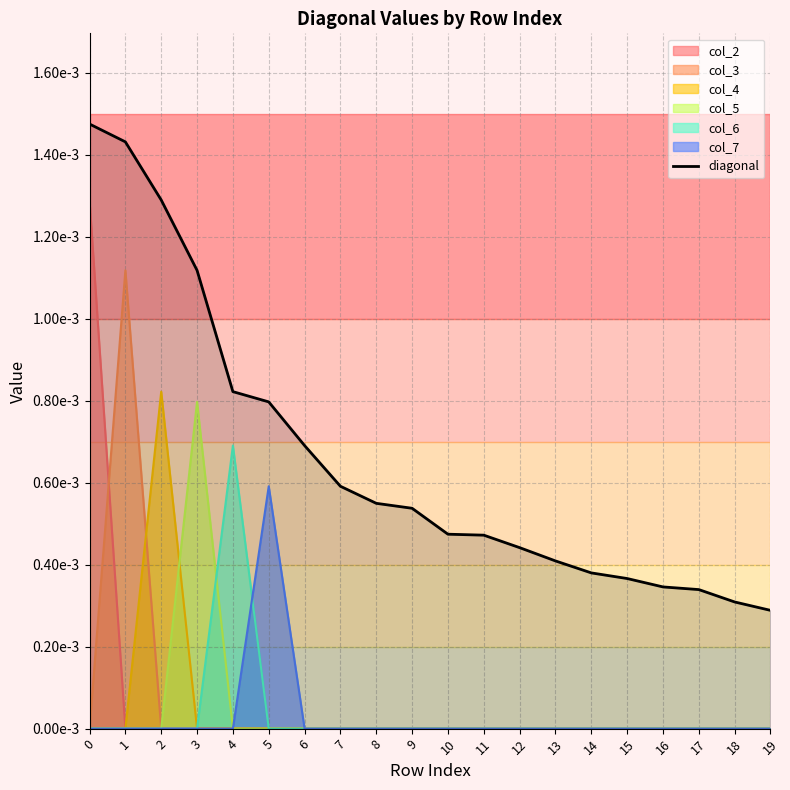

The value at 7 is 0.0. True or false?

False